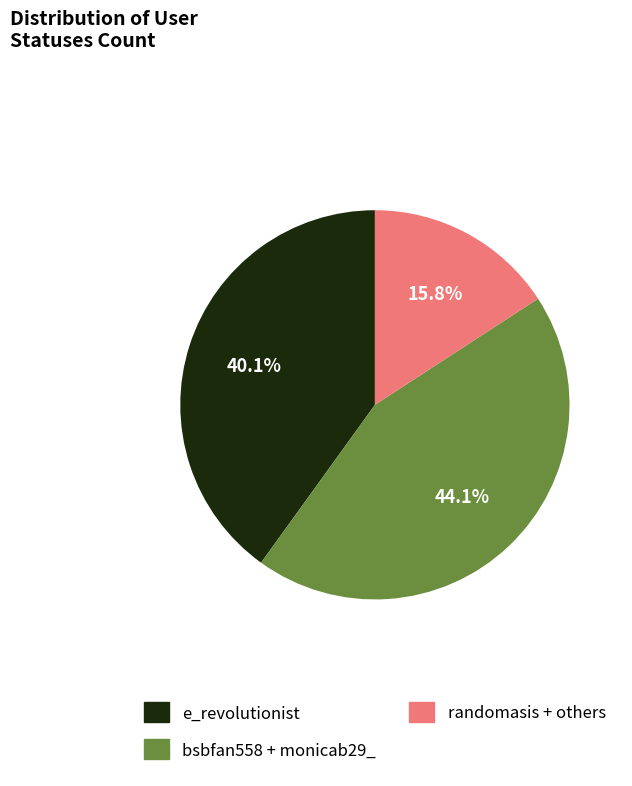

Does any single category account for the majority?

No